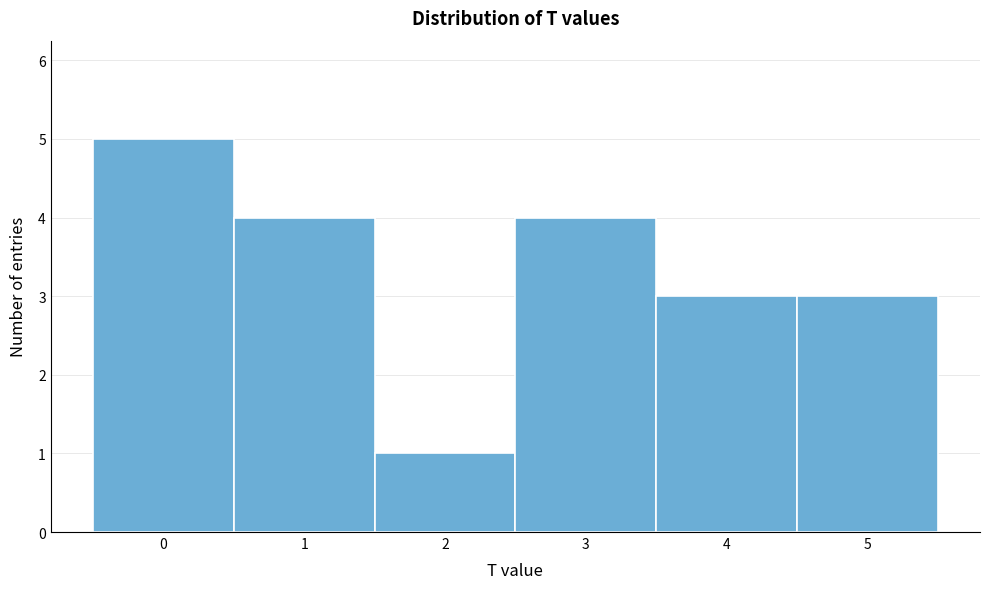

Reading left to right, list every bar in this chart as the range it spans on the x-axis followed by its height. The values are not printed on the chart, so give them approximately, as read against the axis.

-0.5 to 0.5: 5
0.5 to 1.5: 4
1.5 to 2.5: 1
2.5 to 3.5: 4
3.5 to 4.5: 3
4.5 to 5.5: 3